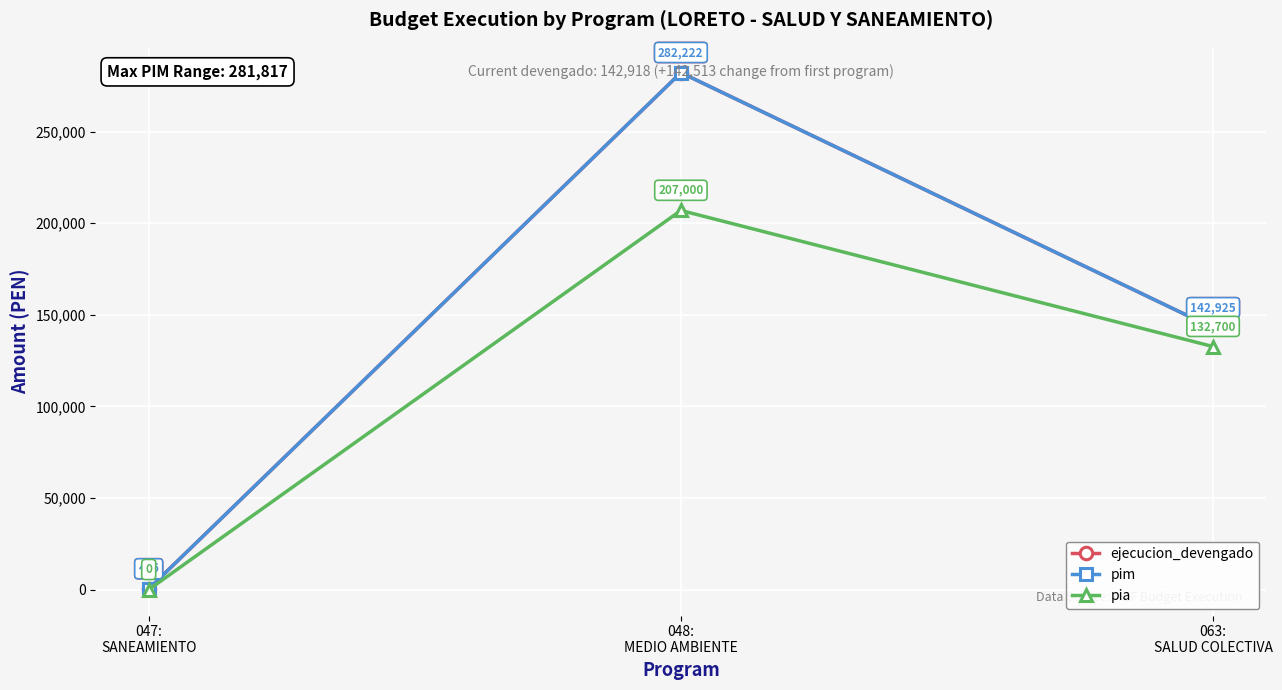

What is the label of the 3rd point from the left?

063:
SALUD COLECTIVA